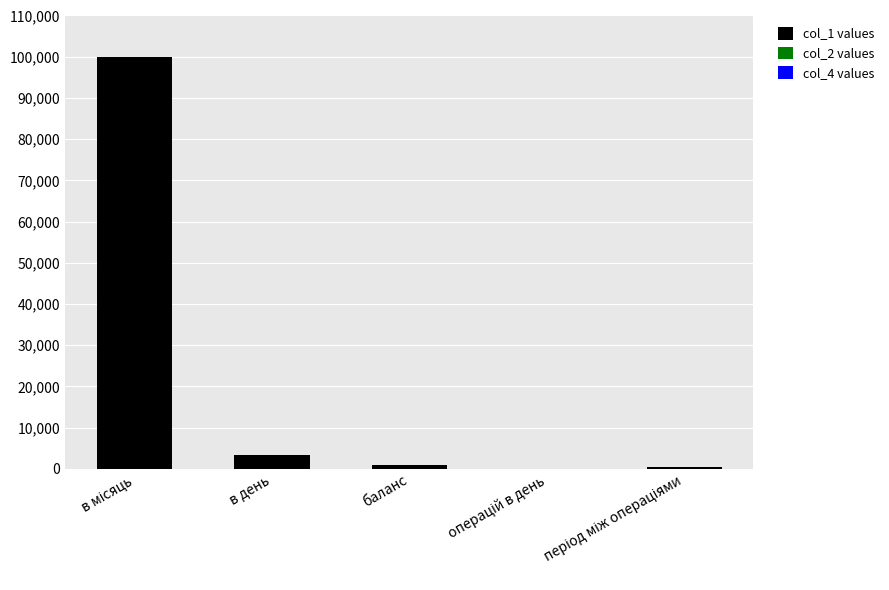

What is the sum of all col_1 values values?

104817.0